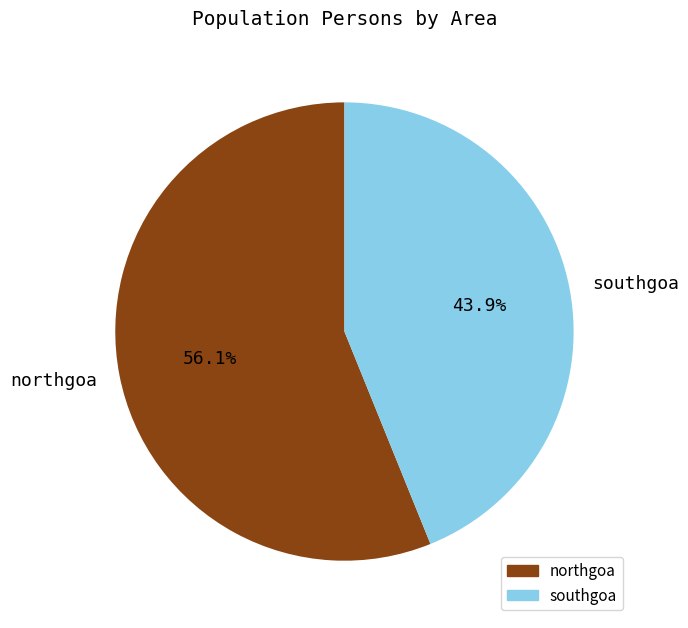

How many slices are in this pie chart?

2